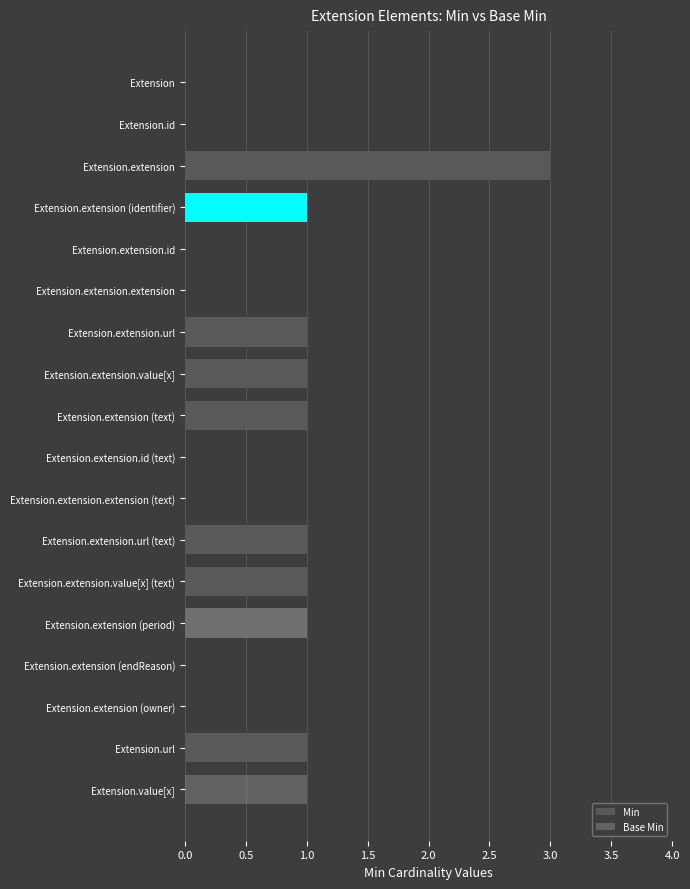

How many values in Base Min are above zero?

2